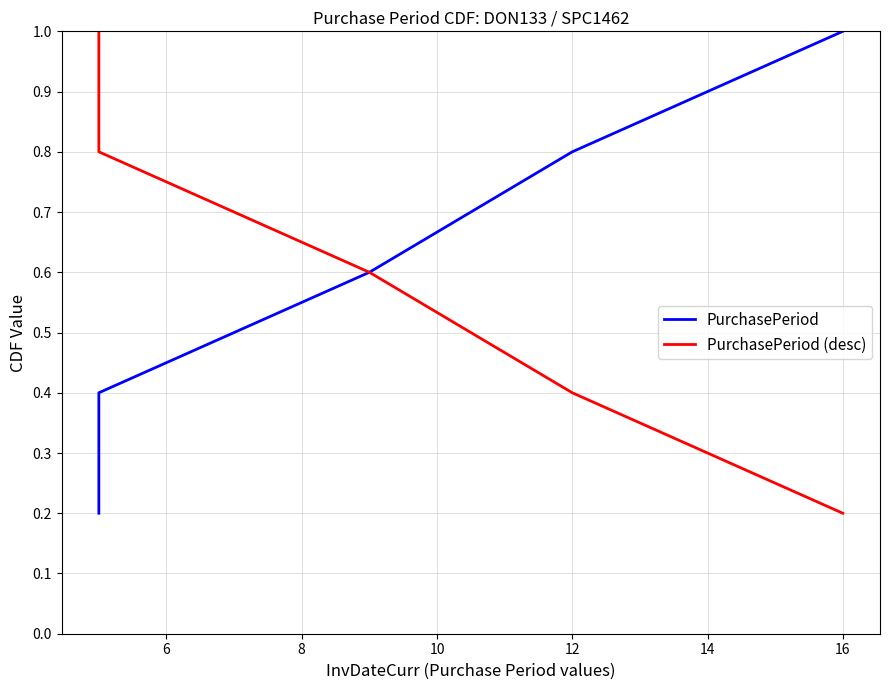

Which series has the largest range (max minus min)?

PurchasePeriod